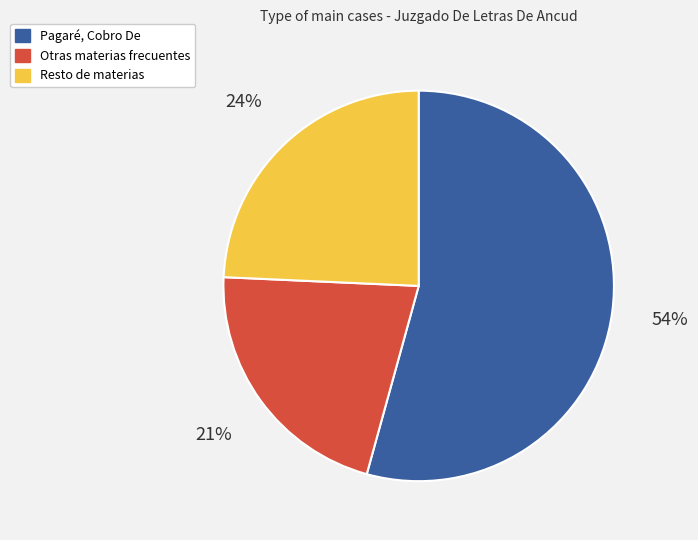

To the nearest percent, what is the average slice percentage?

33%